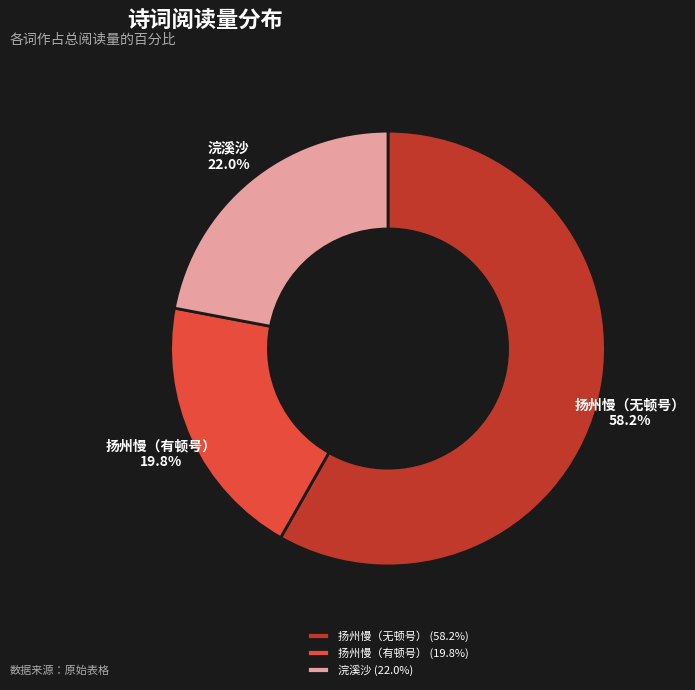

Is there any slice that represents more than half of the pie?

Yes